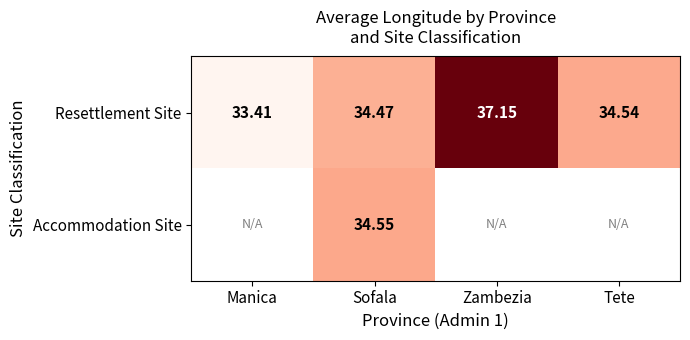

Rank the categories by Resettlement Site value from lowest to highest.

Manica, Sofala, Tete, Zambezia